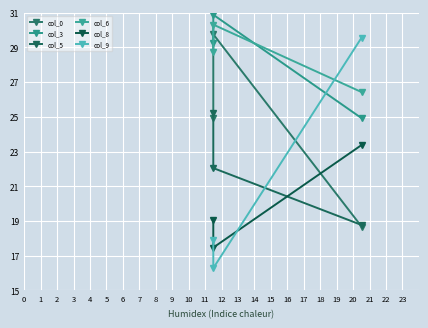

How many values in the col_6 series are below 28?

1